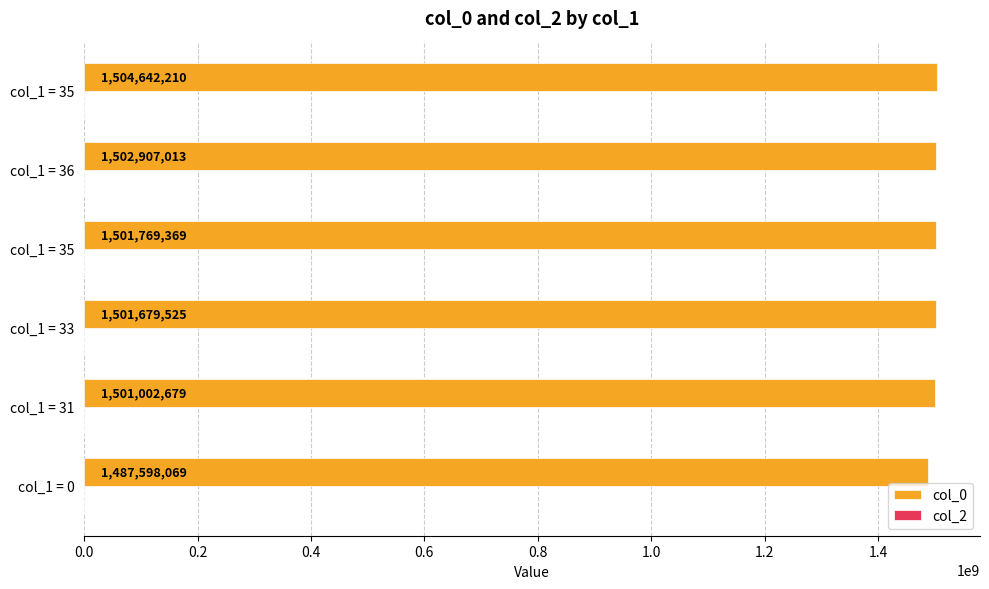

How many distinct data groups are displayed?

1